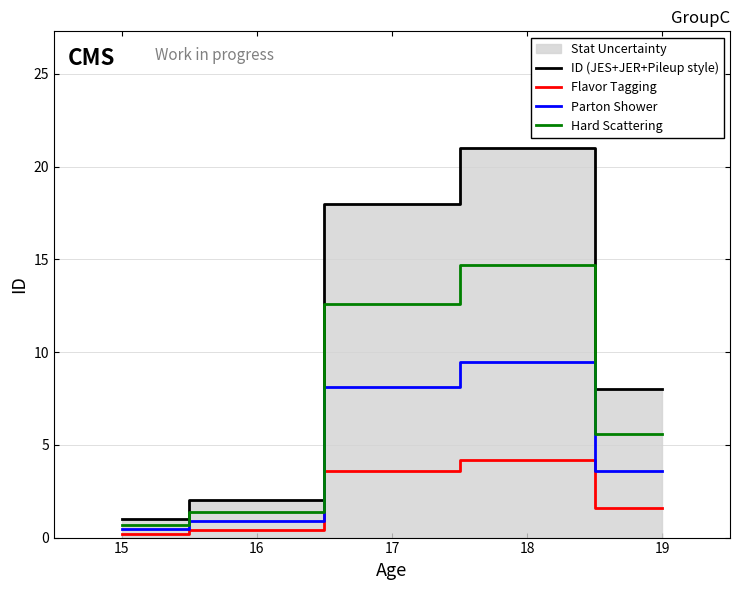

True or false: Hard Scattering and Flavor Tagging intersect in this chart.

False